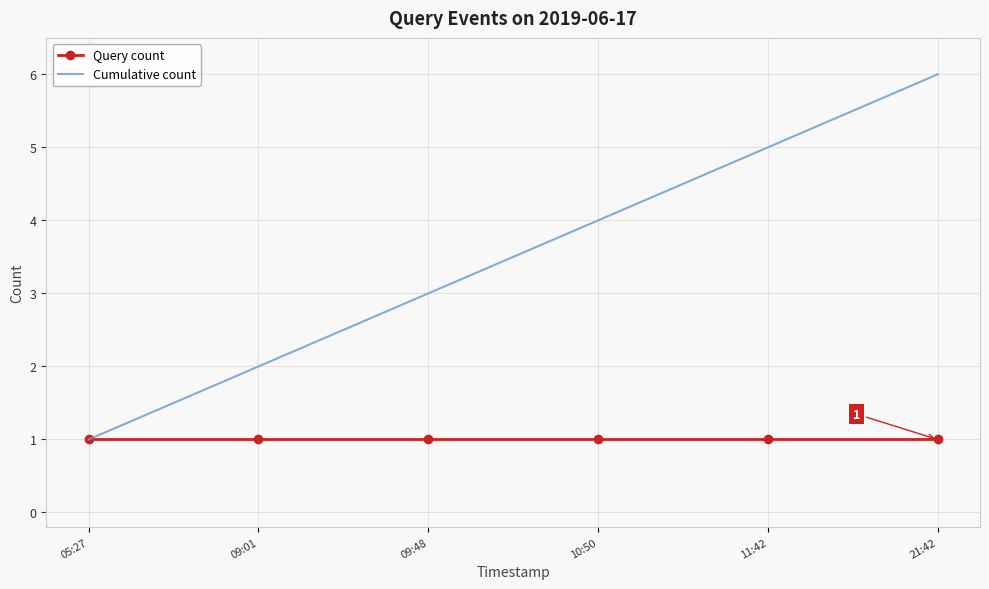

Rank the series by their average value, from lowest to highest.

Query count, Cumulative count